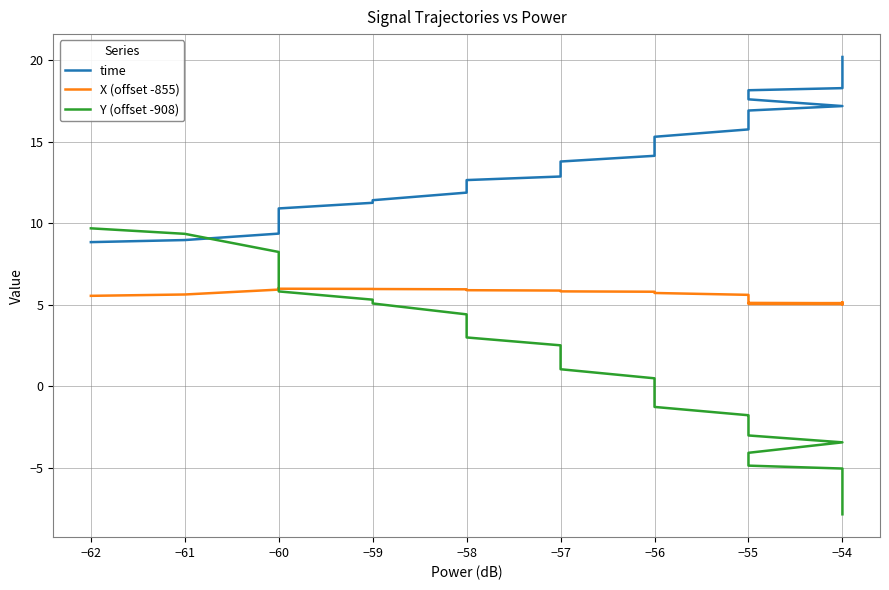

At −54, list the series in order from smallest to largest.

Y (offset -908), X (offset -855), time